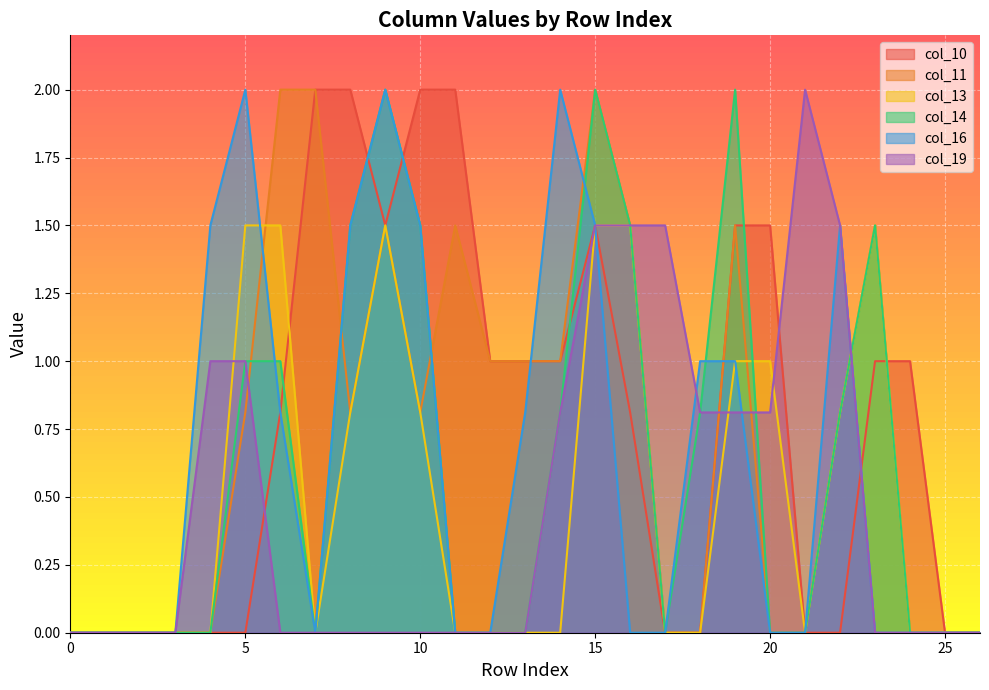

What is the greatest value displayed?

2.0